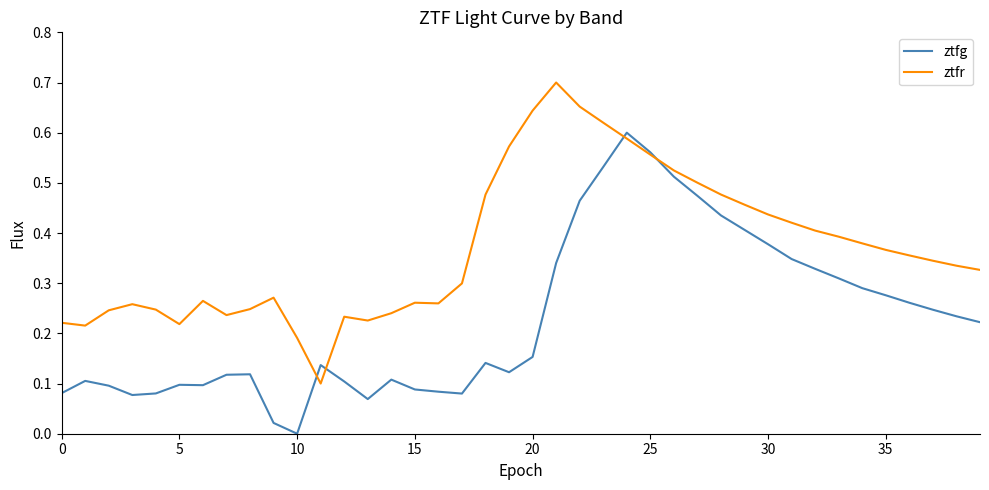

How many lines are shown in the chart?

2